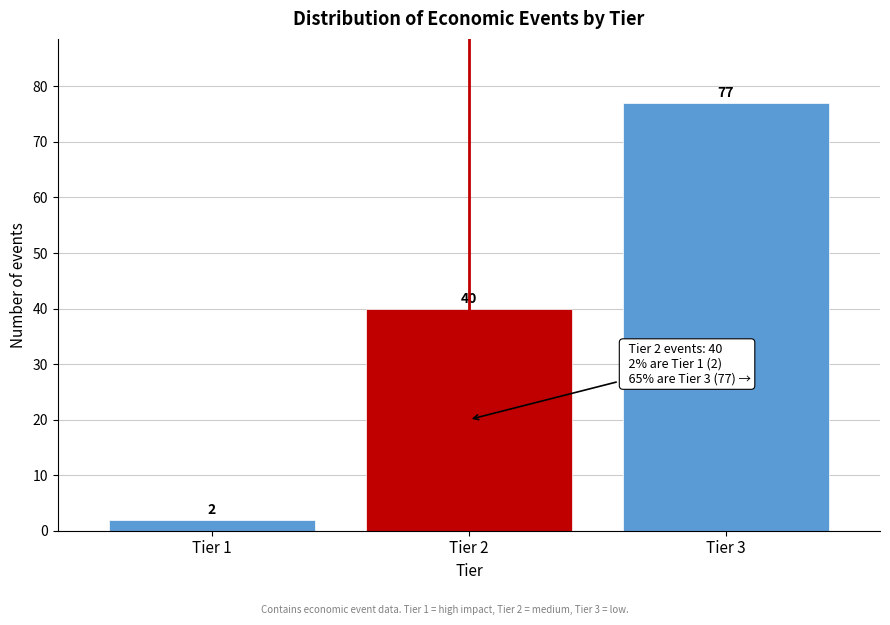

Reading left to right, extract all data points from this chart.

Tier 1=2	Tier 2=40	Tier 3=77